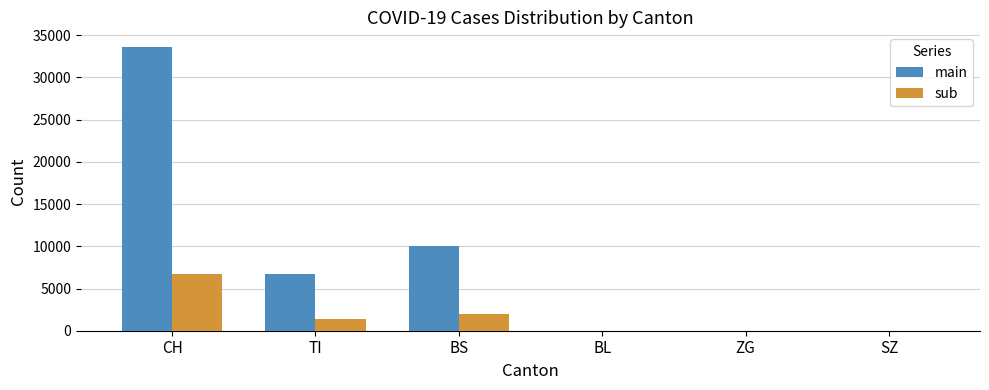

Which series has the largest total across all categories?

main